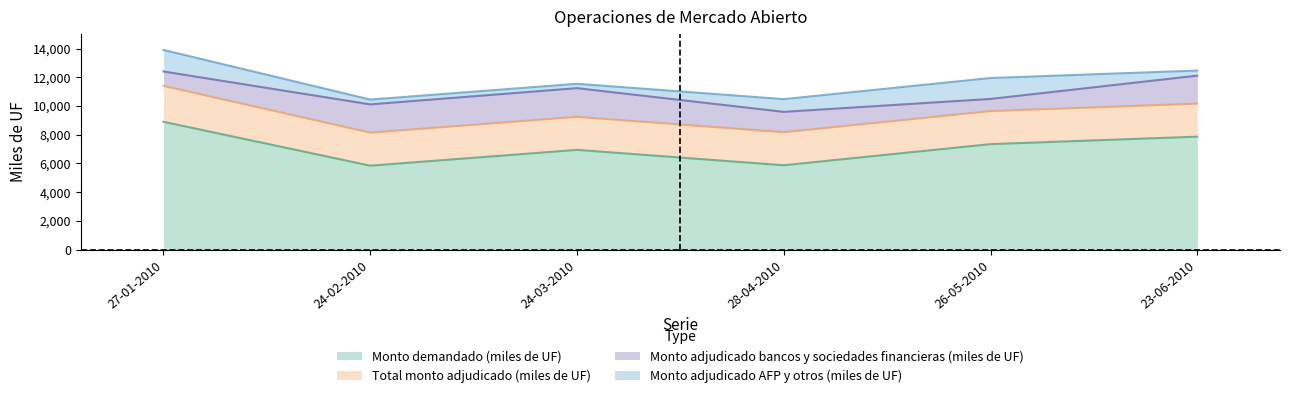

At 26-05-2010, list the series in order from largest to smallest.

Monto demandado (miles de UF), Total monto adjudicado (miles de UF), Monto adjudicado AFP y otros (miles de UF), Monto adjudicado bancos y sociedades financieras (miles de UF)